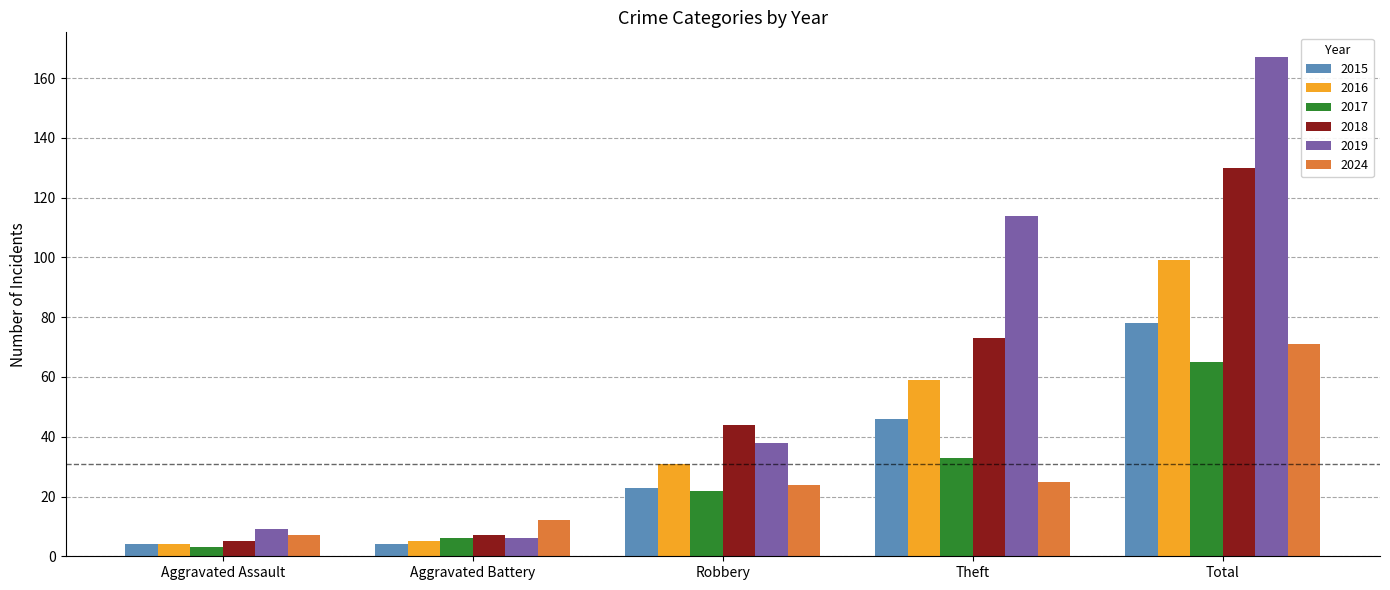

What position from the left is Theft?

4